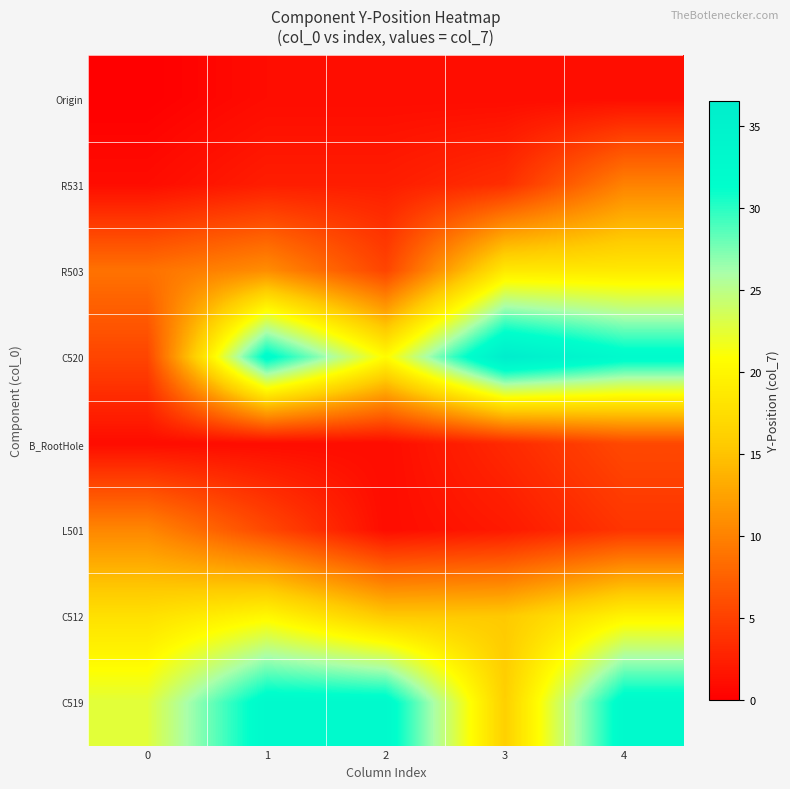

List the series in order of their peak value, lowest first.

Origin, B_RootHole, R531, L501, R503, C512, C519, C520